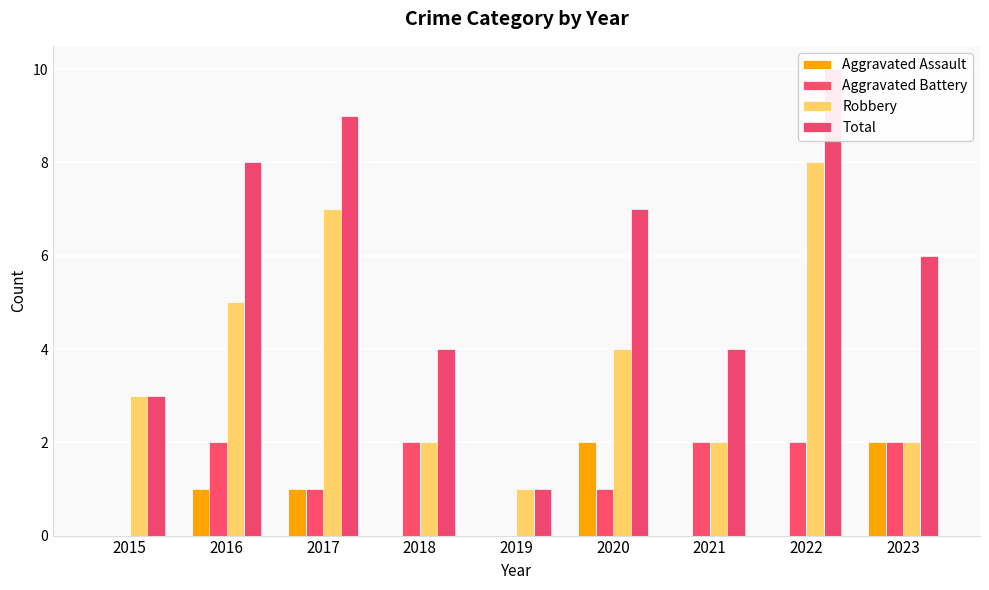

How many groups of bars are there?

9